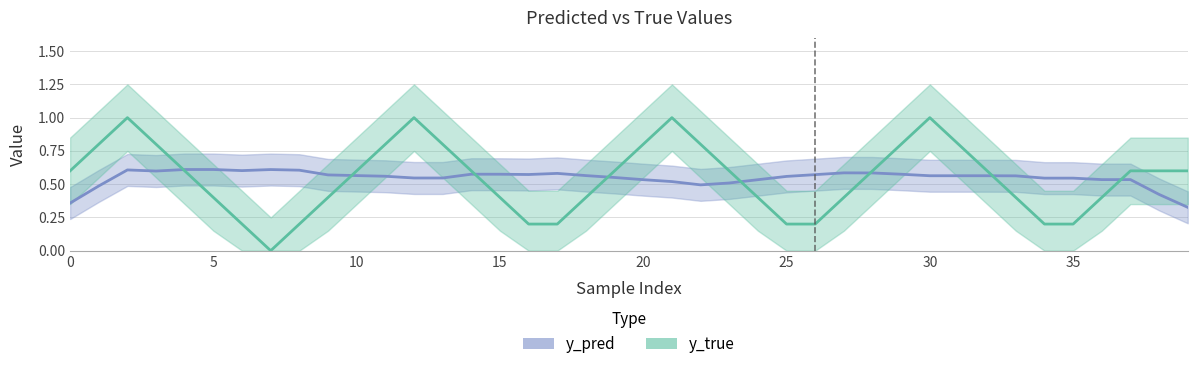

Between 3 and 30, which is larger?

3